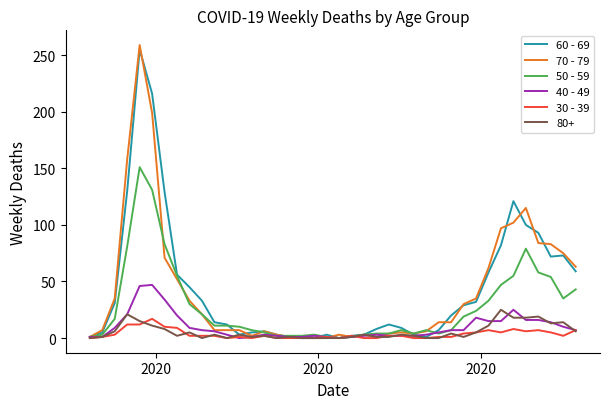

Which series has the largest range (max minus min)?

70 - 79